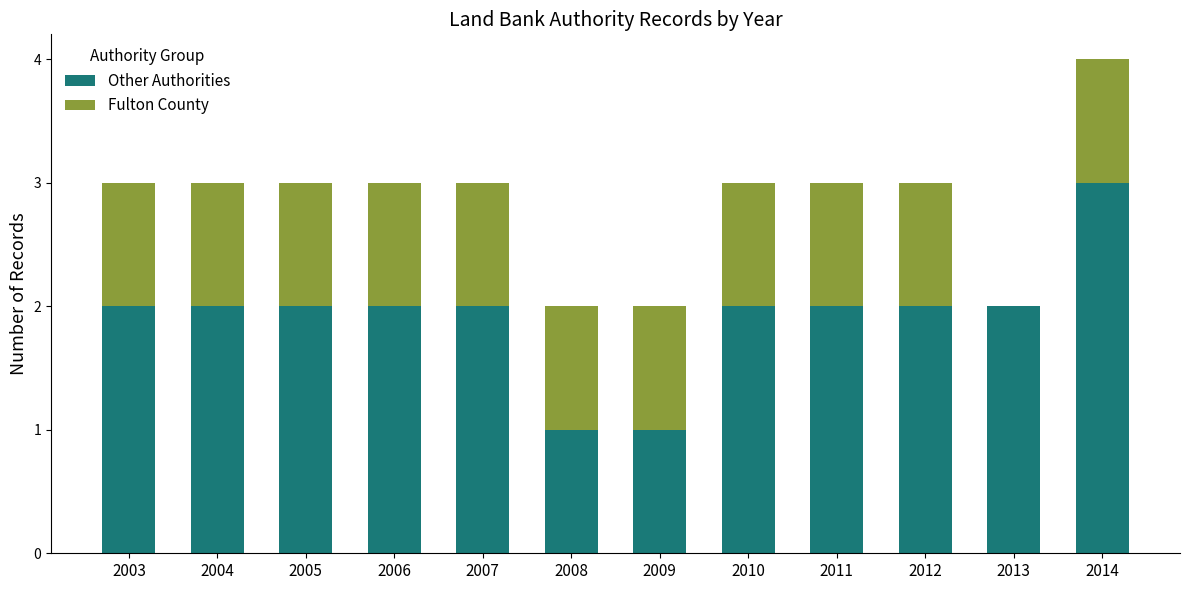

What is the total value across all series at 2003?

3